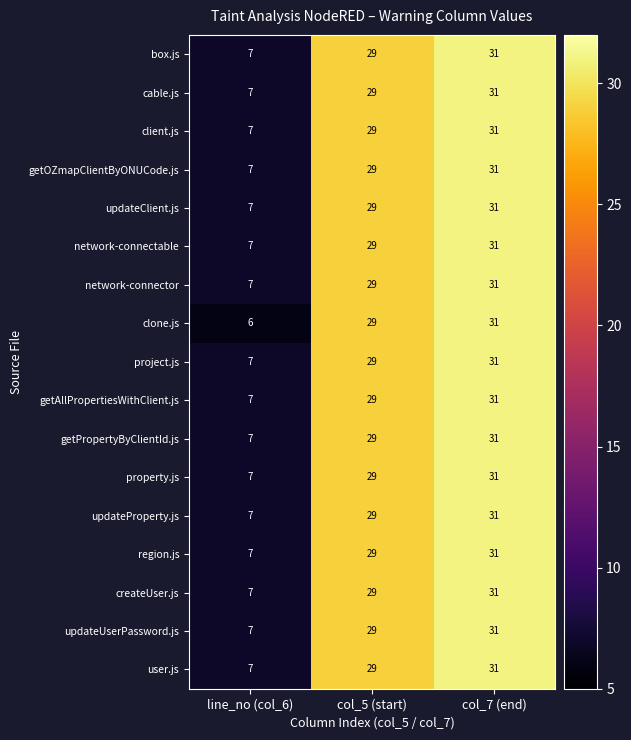

At which category does the chart reach its peak across all series?

col_7 (end)